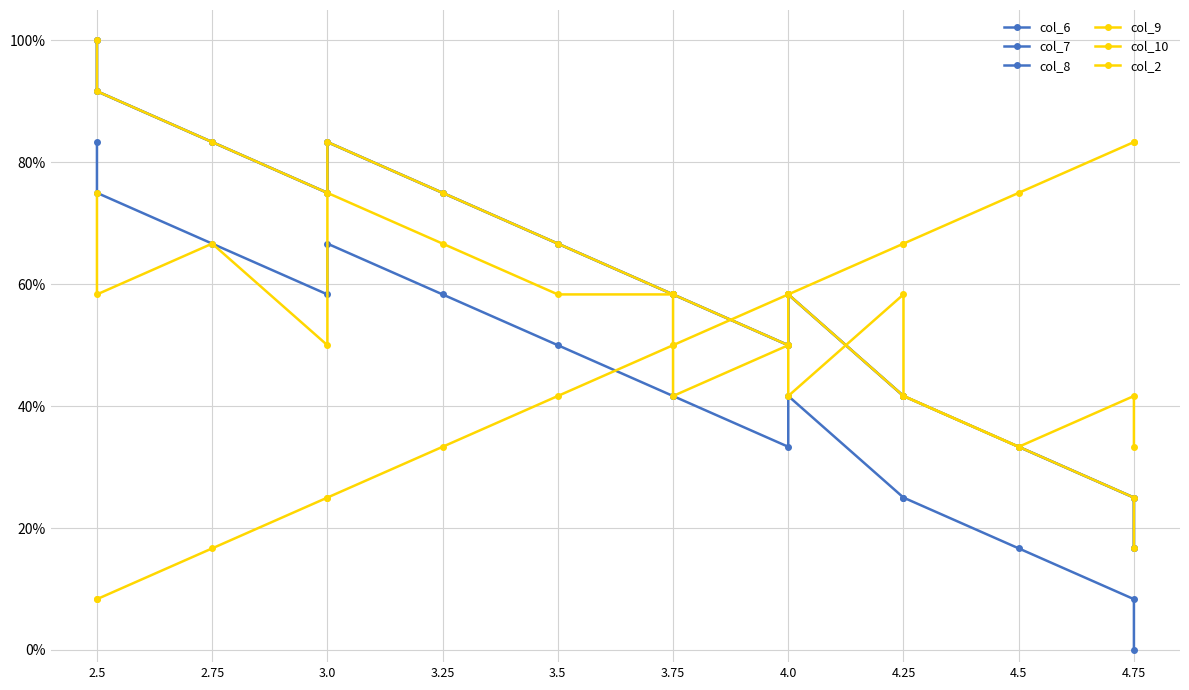

At which category is the sum across all series the highest?

2.5